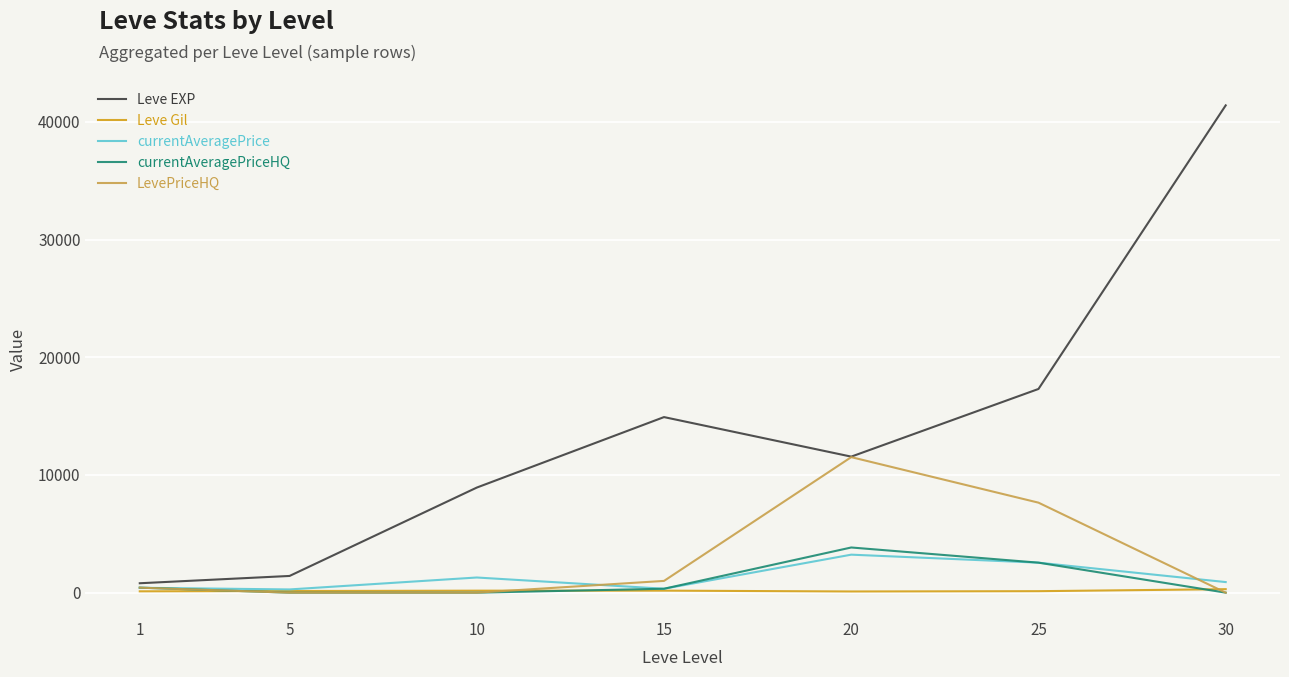

Does the chart have visible grid lines?

Yes